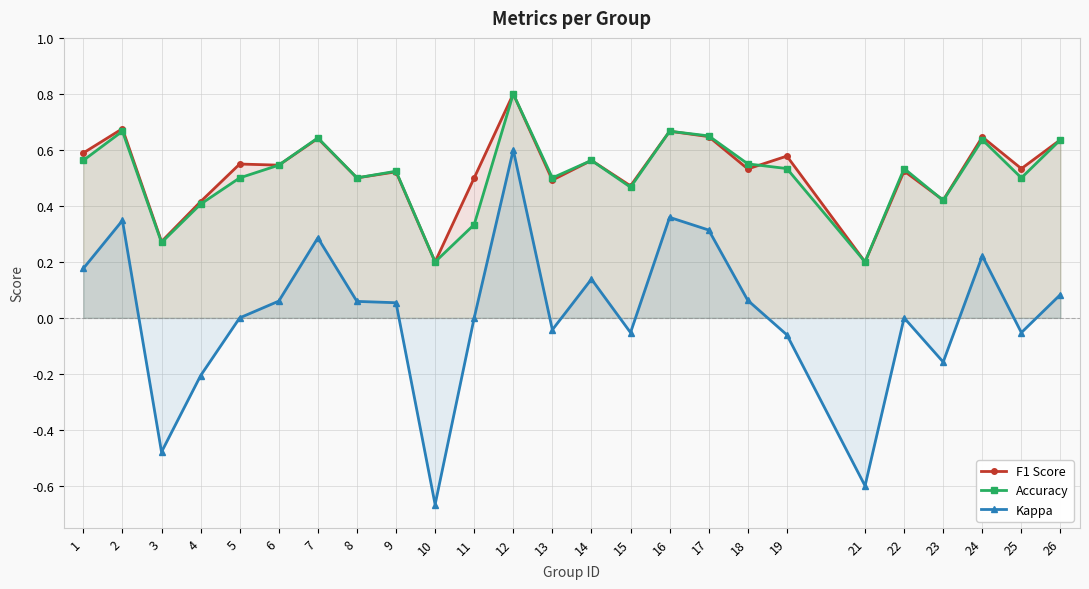

The F1 Score series shows 0.5 at 22. True or false?

True